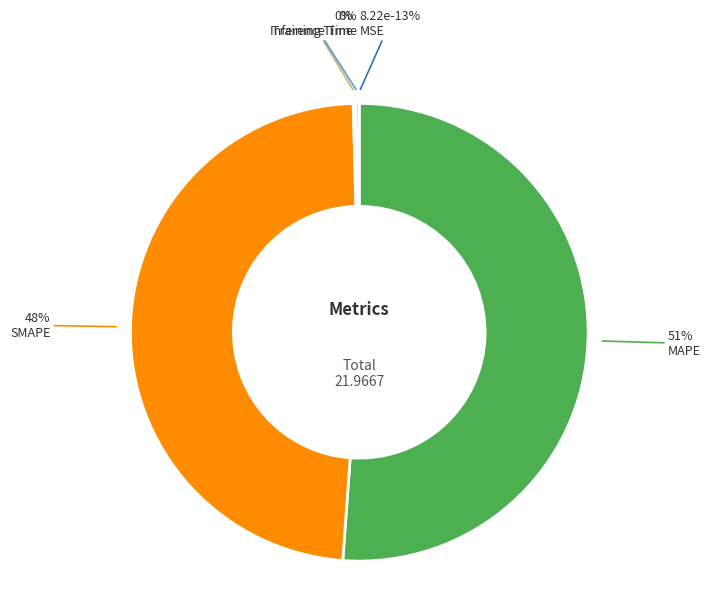

Is it true that MSE is 14% of the pie?

False